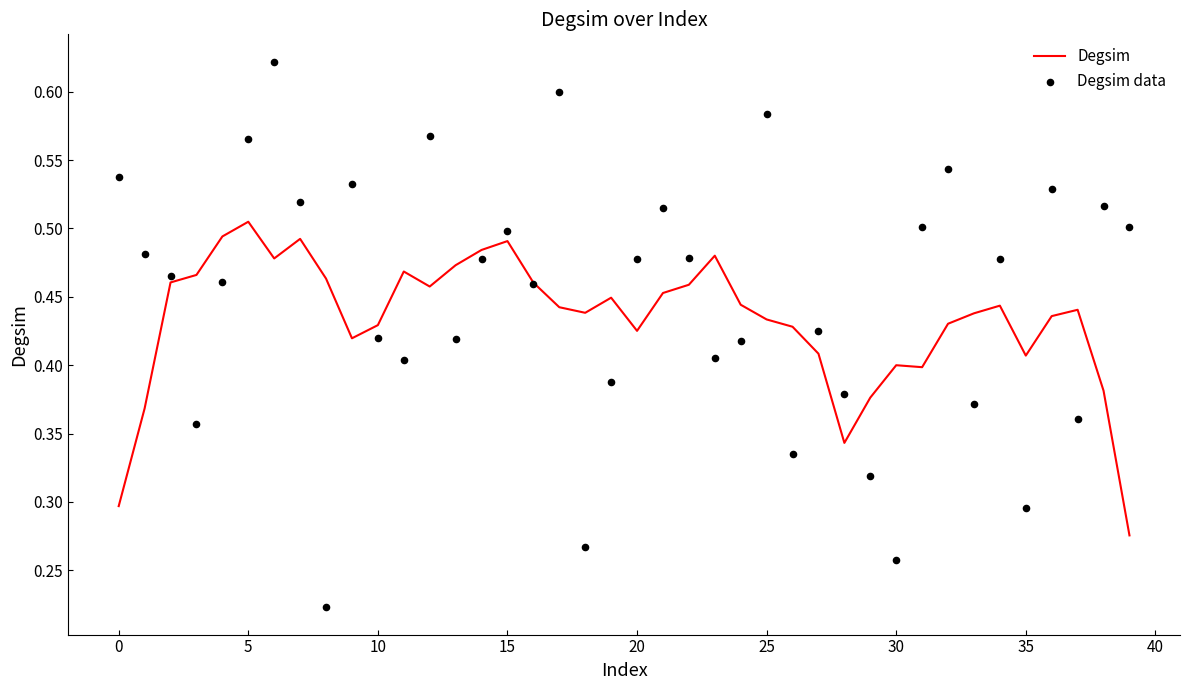

At how many categories does at least one series exceed 0?

40